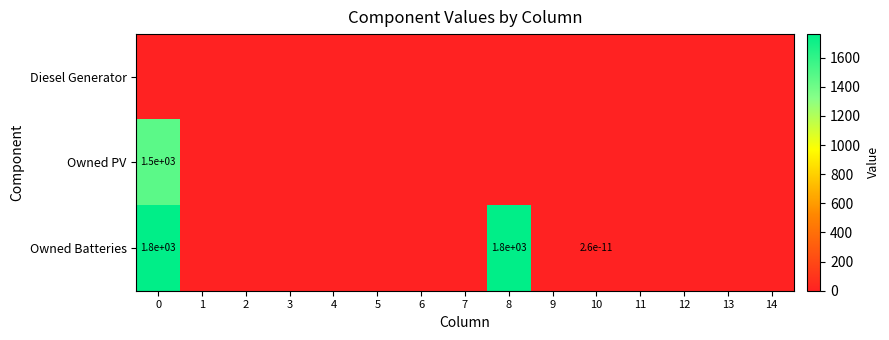

The Diesel Generator series shows 0.0 at 7. True or false?

True